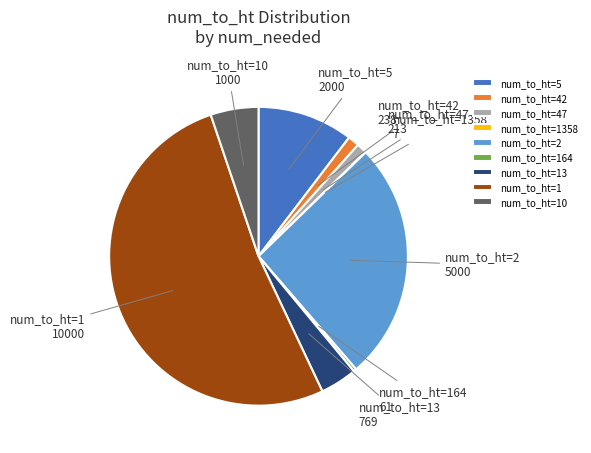

Is it true that num_to_ht=10 is 11% of the pie?

False